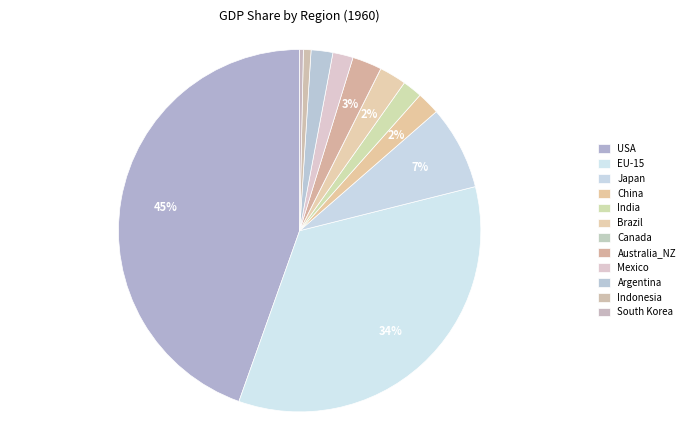

To the nearest percent, what percentage of the pie is Argentina?

2%